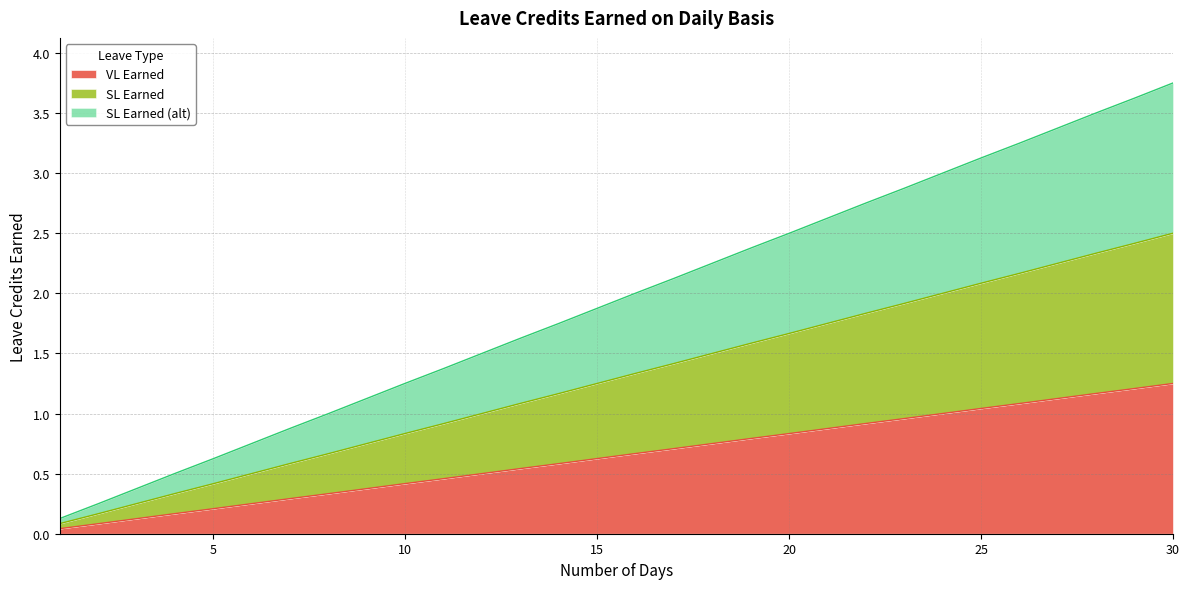

At which label does SL Earned (alt) reach its minimum?

1